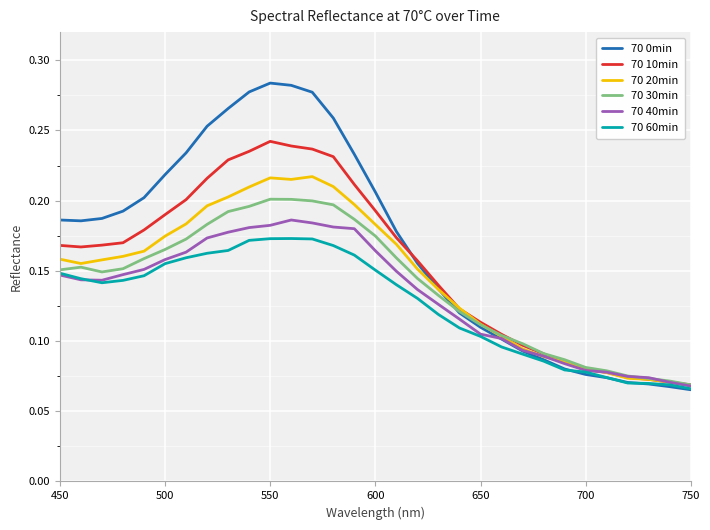

Count the 70 40min values in the range 0 to 1.

31